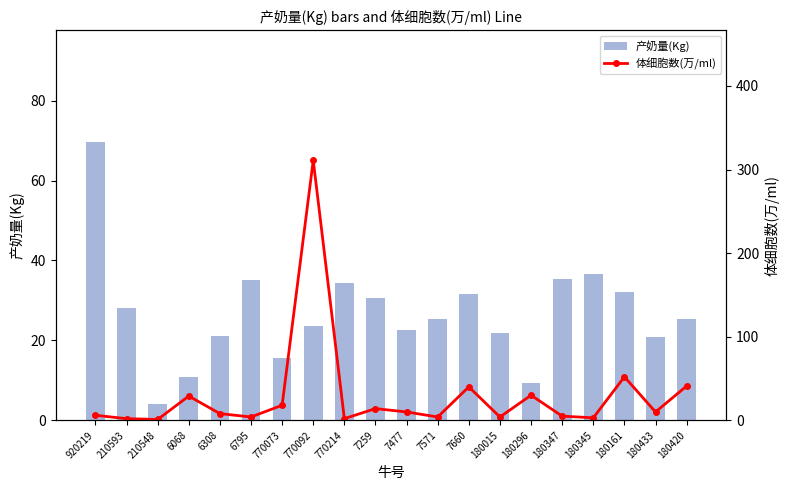

What is the value of the 产奶量(Kg) bar at the 2nd from the left?

28.1